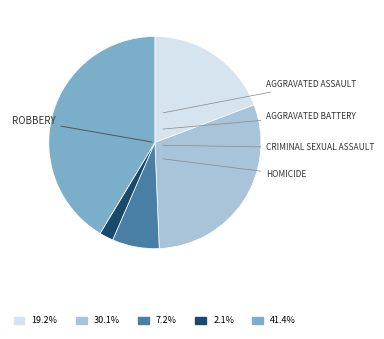

Is there any slice that represents more than half of the pie?

No